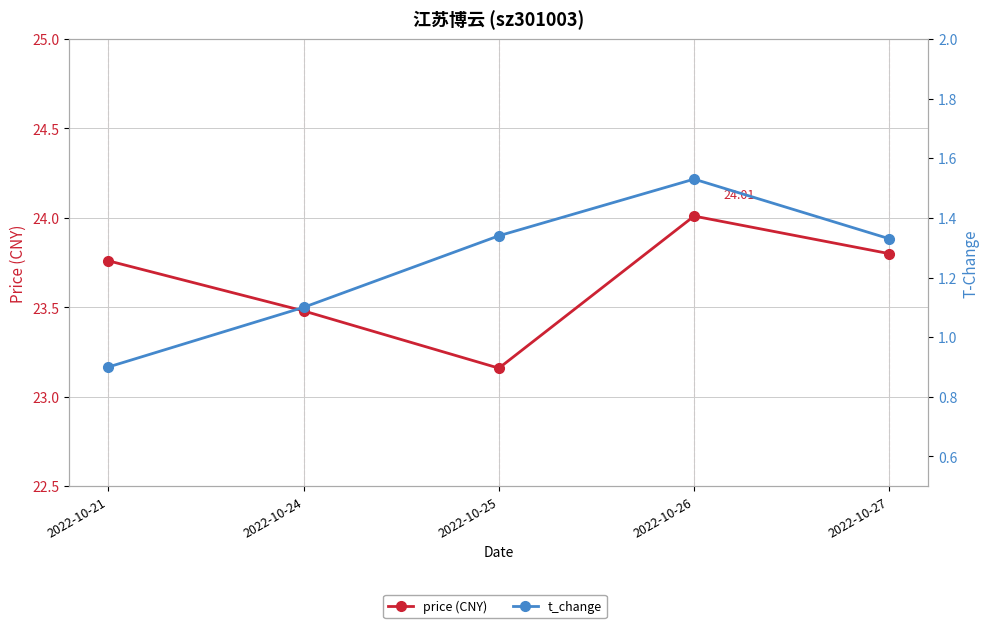

Count the number of data series in this chart.

2